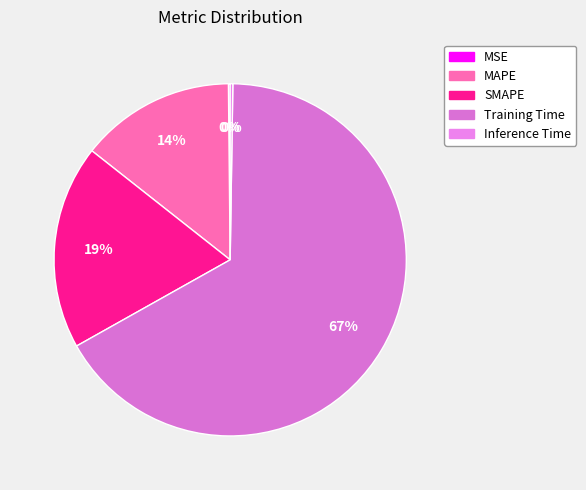

Count the number of slices in the pie.

5